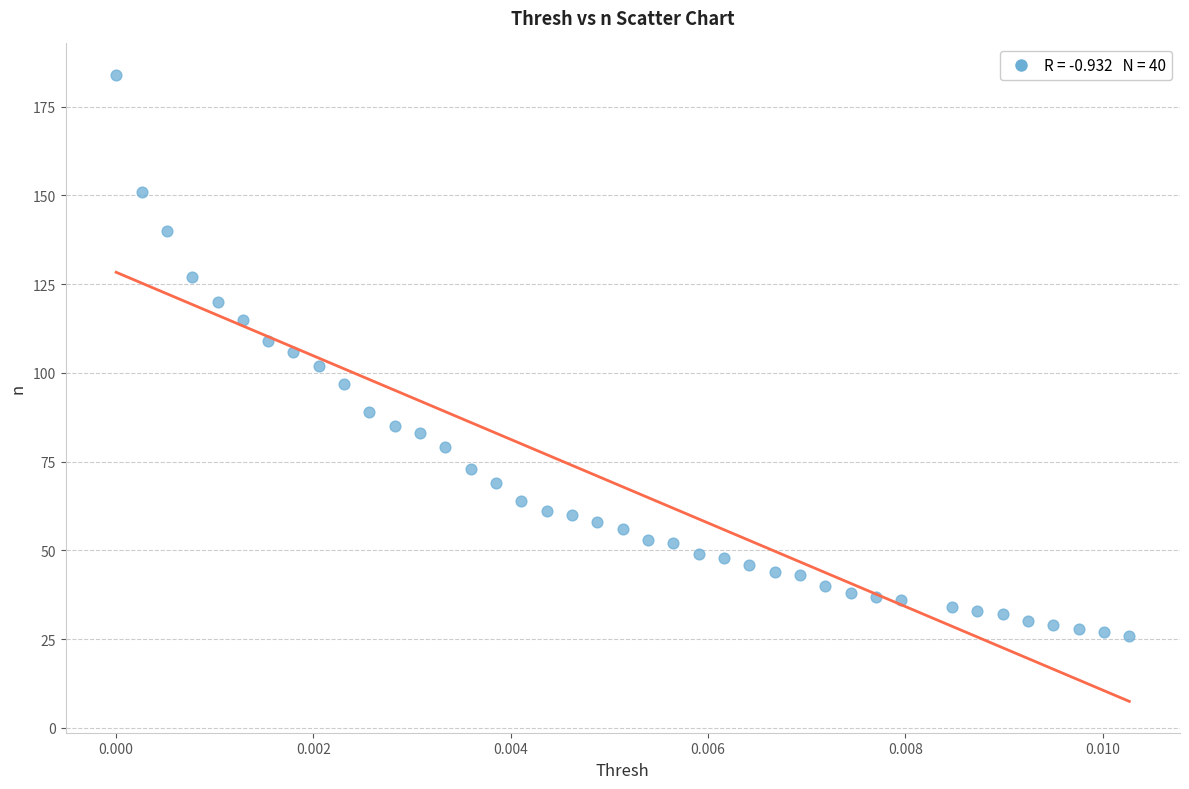

What is the range of Y values (max minus min)?

158